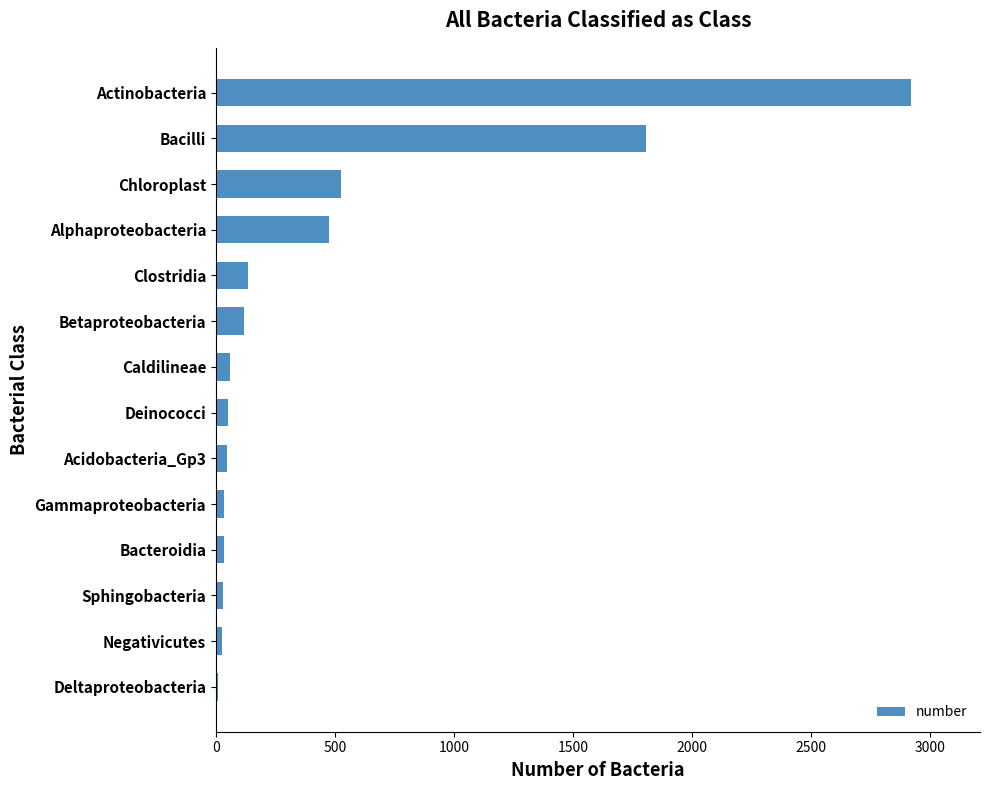

Is it true that the value at Betaproteobacteria is 117?

True